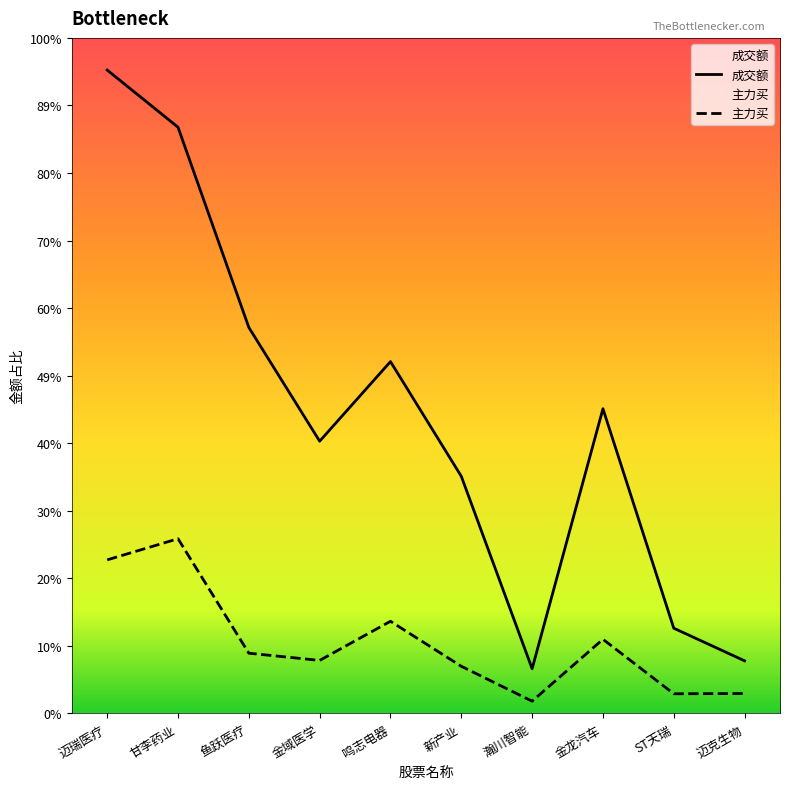

Reading right to left, list all the values displayed in this chart.

成交额: 57745048	93527281	334273575	49106858	260156379	385992083	298669374	423457183	643085348	705810273
主力买: 21887844	21603680	81370083	13488976	51726183	101125584	58193678	66104128	191666971	168493546